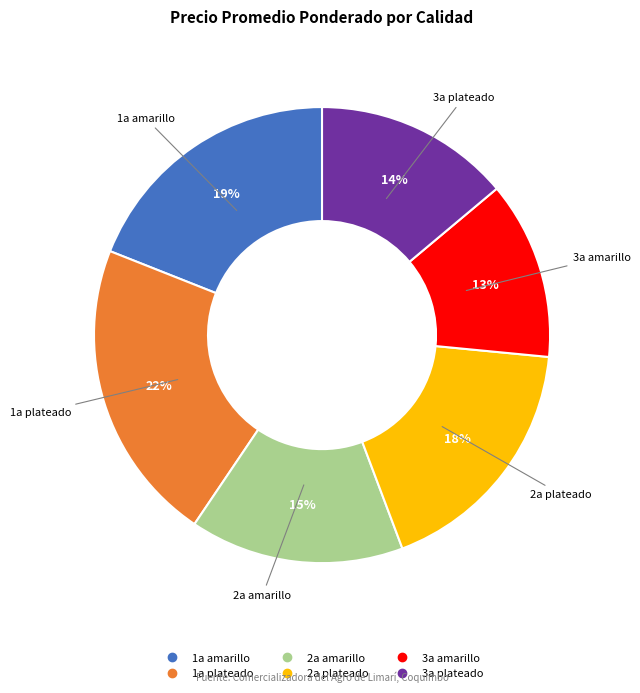

Approximately how many times larger is the value at 3a amarillo compared to 1a amarillo?

0.7